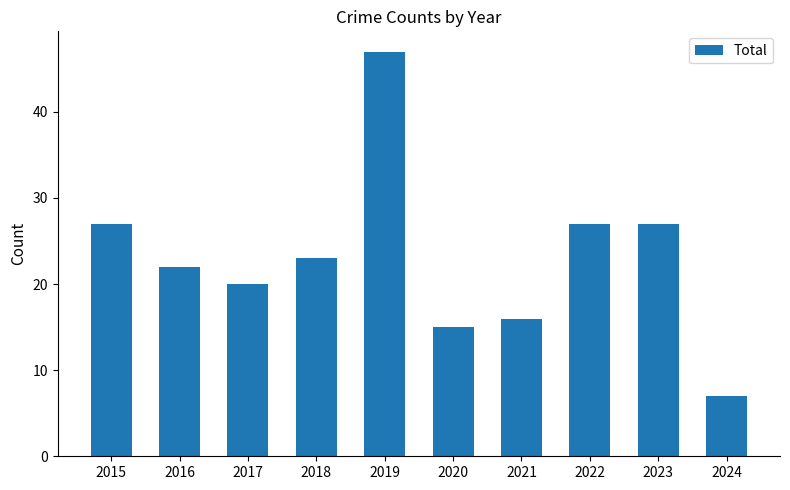

How many bars are there in total?

10